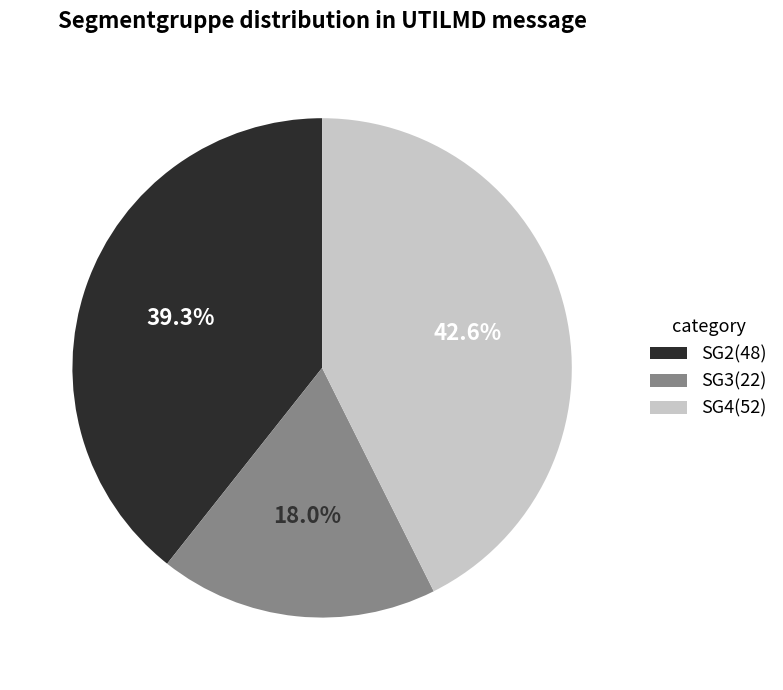

Is SG4(52) the majority of the pie?

No